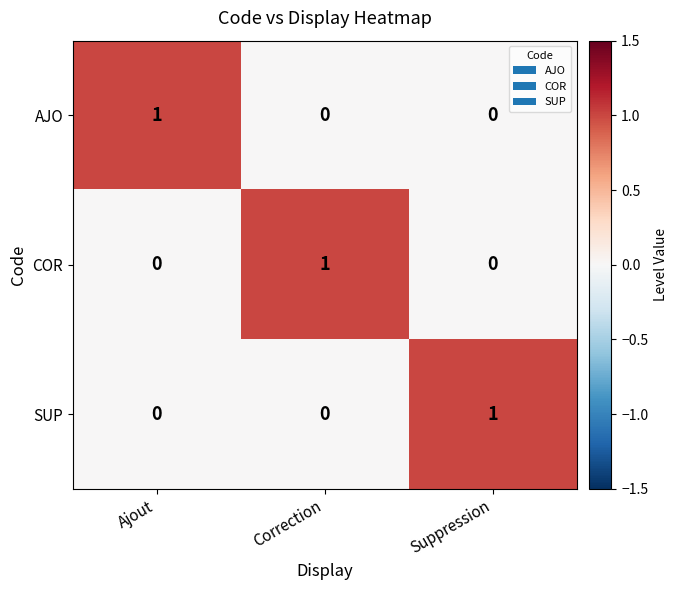

What is the total value across all series at Correction?

1